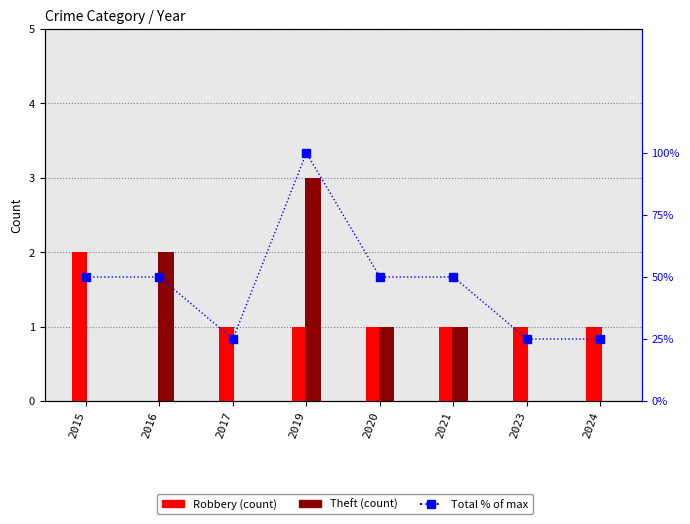

What is the difference between the highest and lowest values at 2023?

25